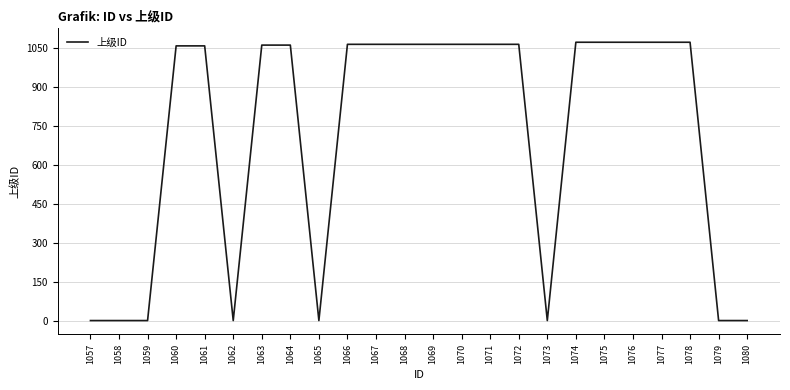

The chart shows a value of 1065 at 1071. True or false?

True